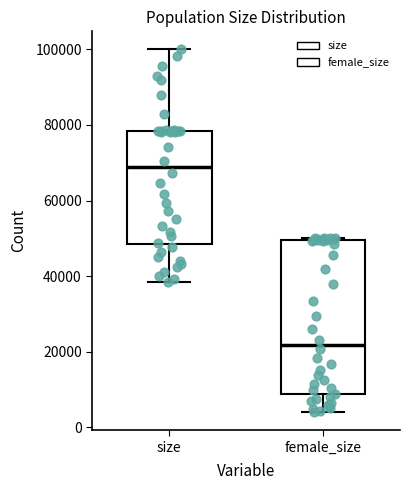

Which box's median line is the highest?

size